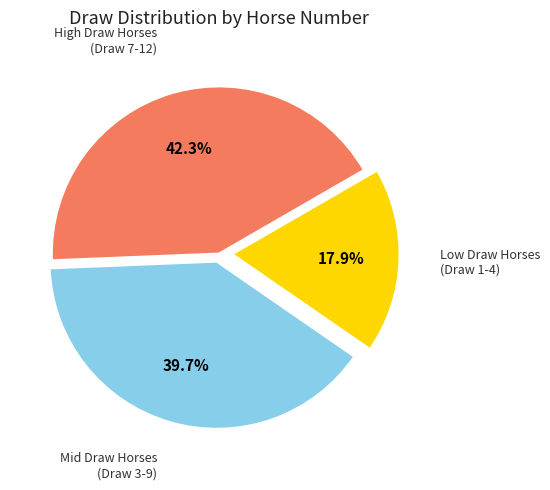

Is there a majority slice in this chart?

No